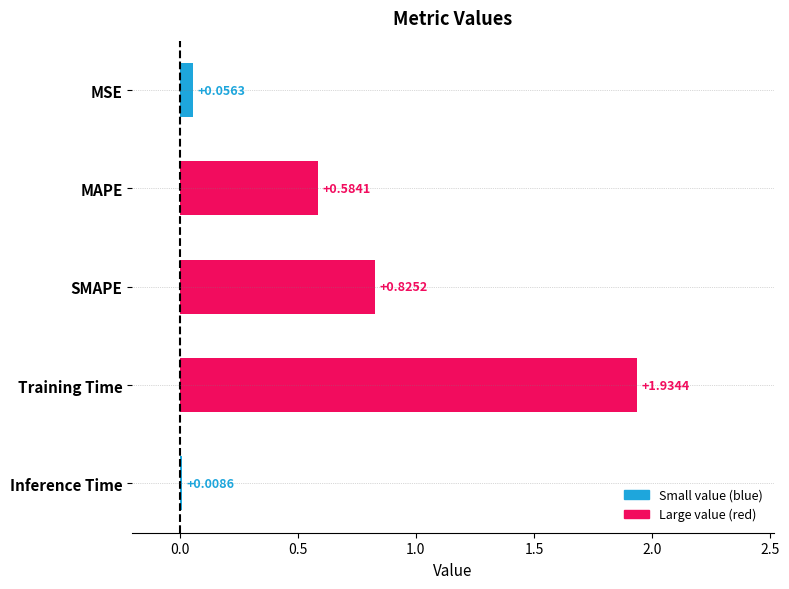

How many bars are there in total?

5